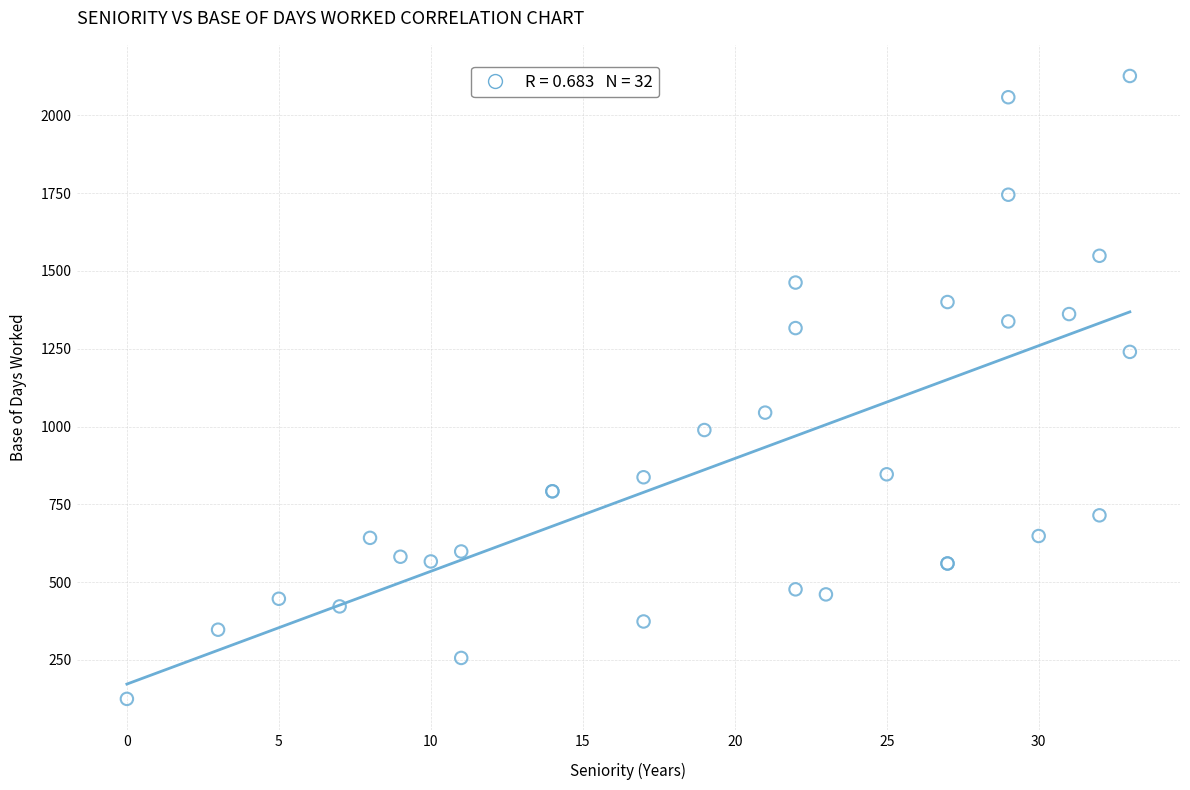

What Y value in the scatter plot is closest to 1125?

1044.7